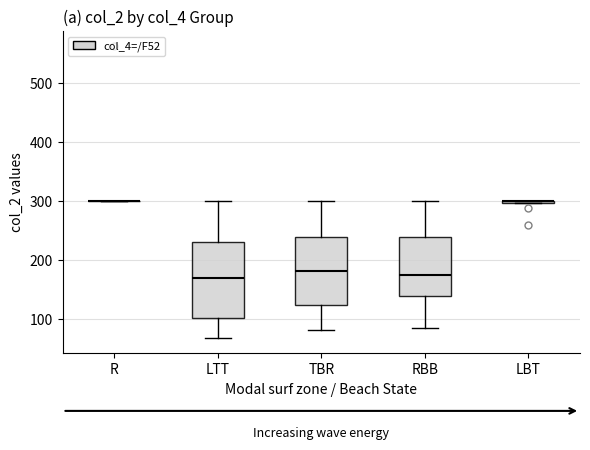

Which box is the tallest, from its lower edge to its upper edge?

LTT